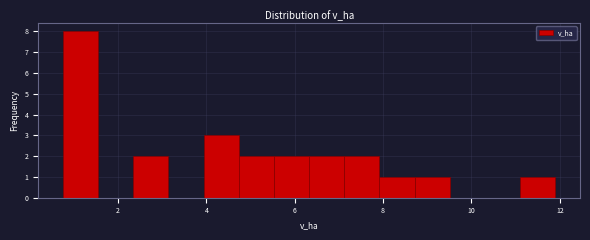

Around what value on the x-axis is the tallest bar? Give the approximate position of its centre, as read against the axis.

1.2